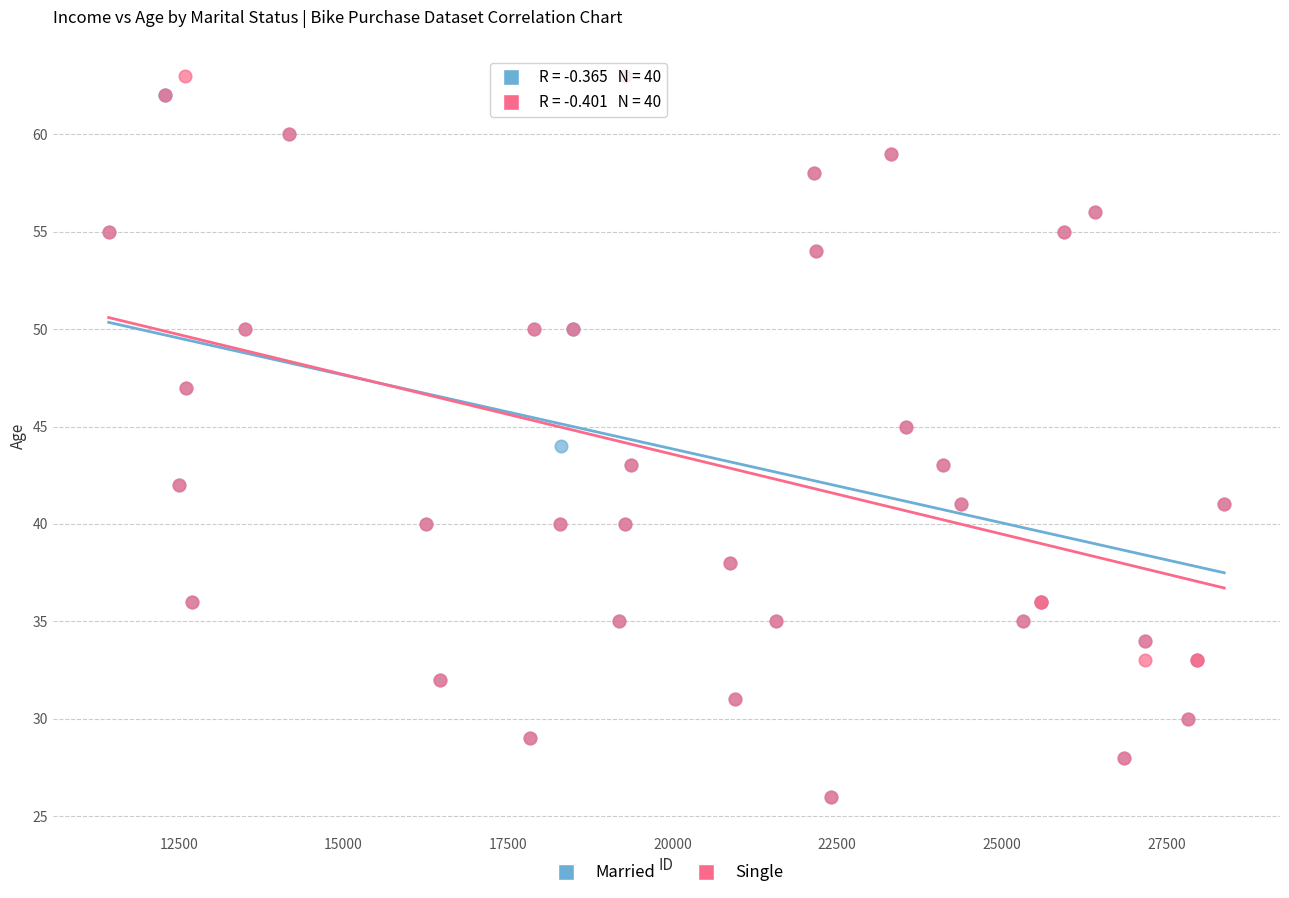

What are all the series names shown in the legend?

Married, Single